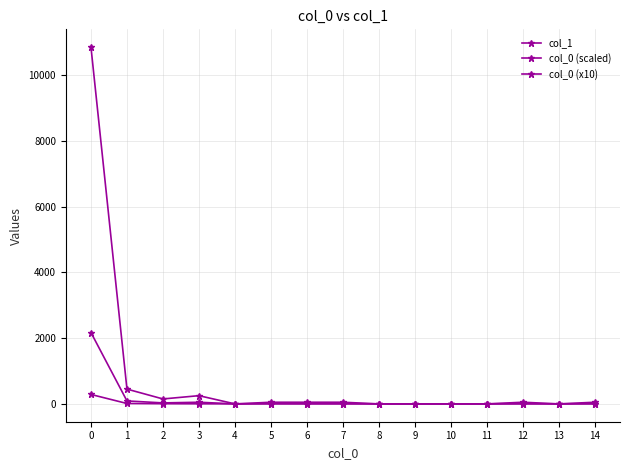

How many data points in col_0 (scaled) are less than 50?

6